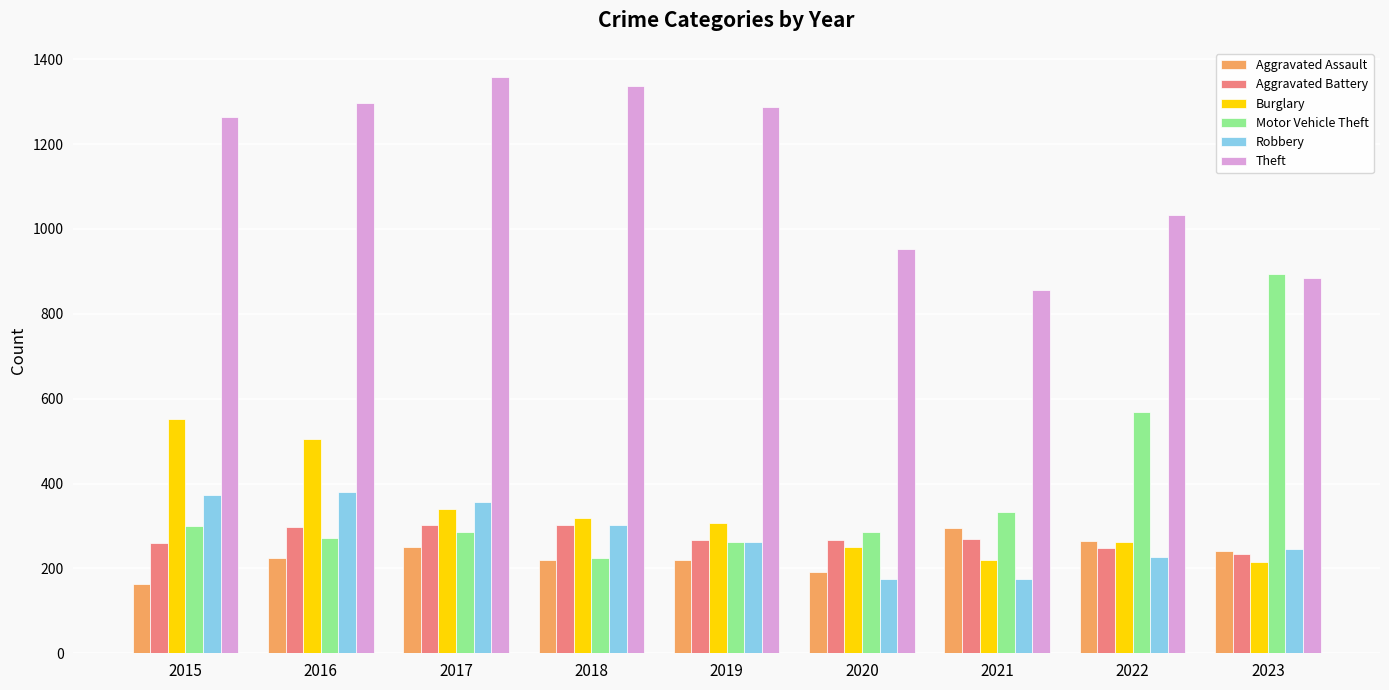

Which category has the lowest value in the Aggravated Assault series?

2015